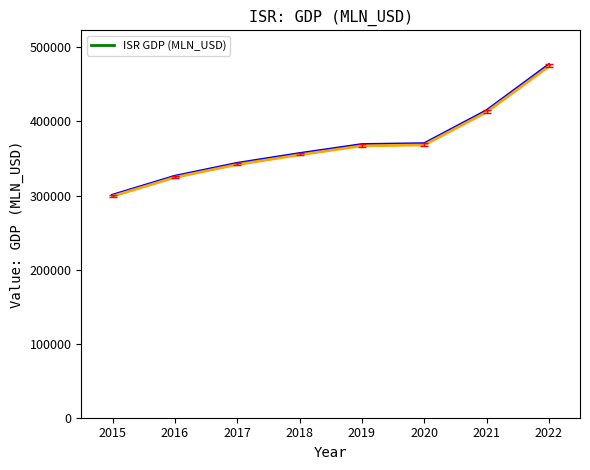

The value of ISR GDP (MLN_USD) at 2020 is 621167.9. True or false?

False